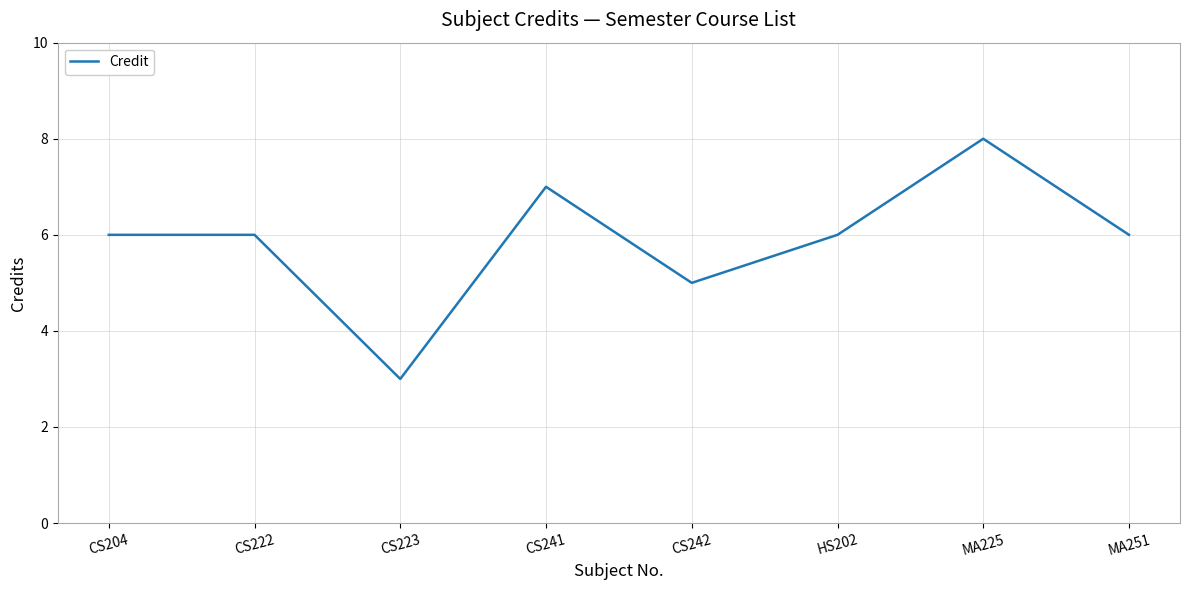

What is the change in value from CS222 to CS242?

-1